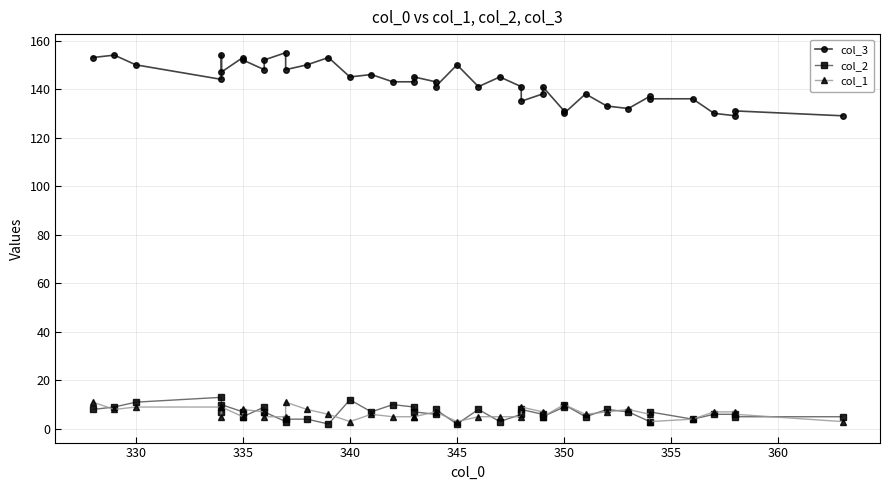

True or false: col_2 and col_1 cross at least once.

True